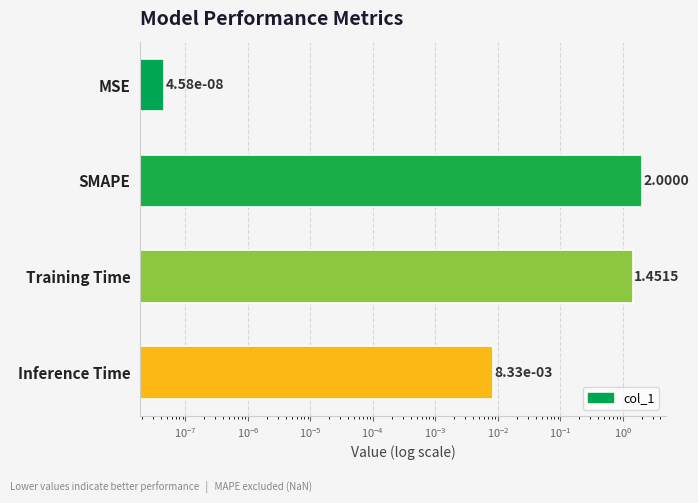

What is the average value?

0.9